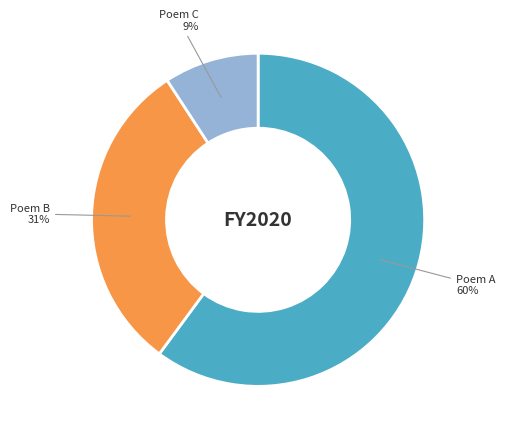

What is the largest slice in the pie chart?

Poem A 60%